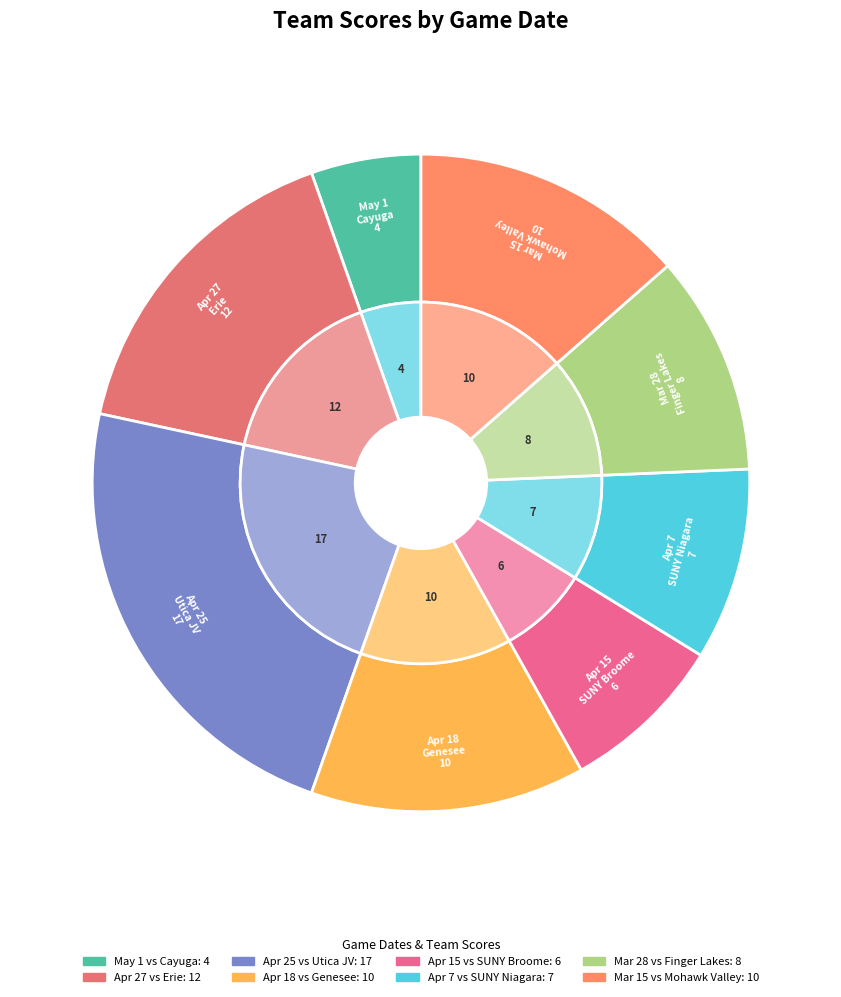

Is Apr 15 the majority of the pie?

No